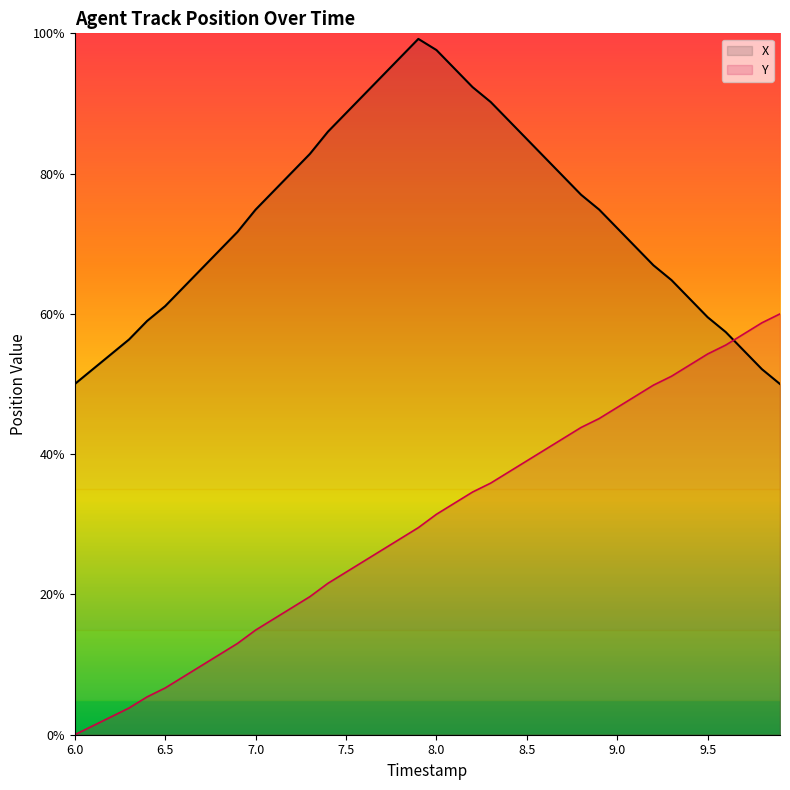

Which series has the largest total across all categories?

X